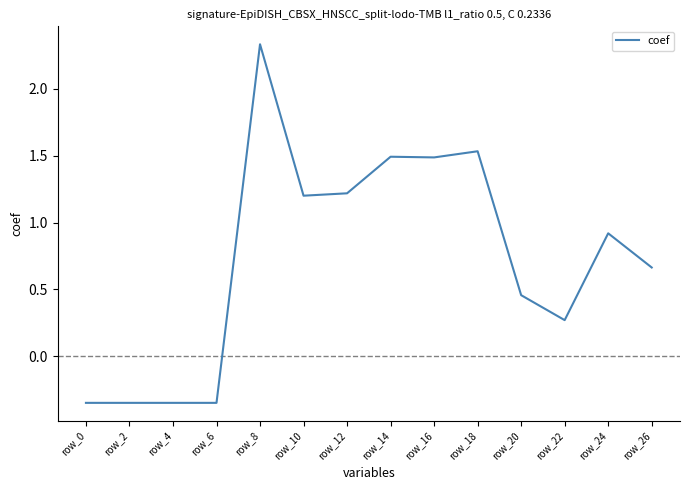

How many values are above zero?

10